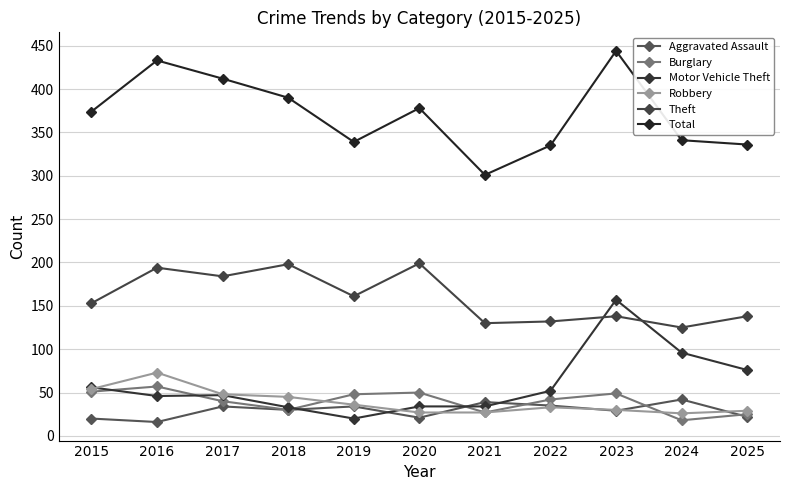

Is this an area chart (filled region under the line)?

No